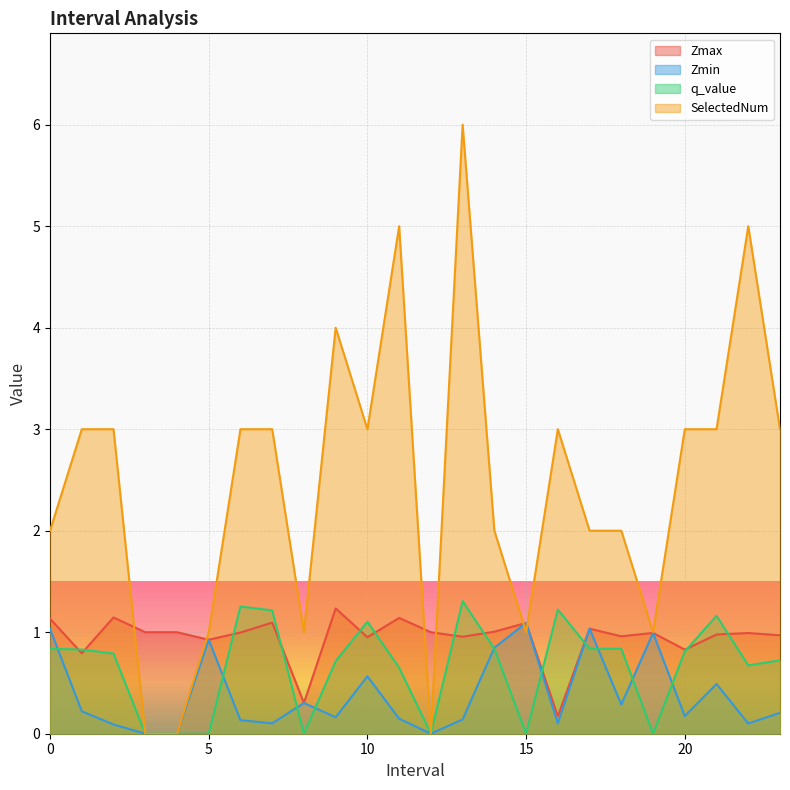

At which category does Zmax reach its first local valley?

1.0